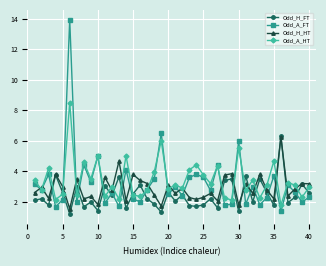

How many series are shown in this chart?

4